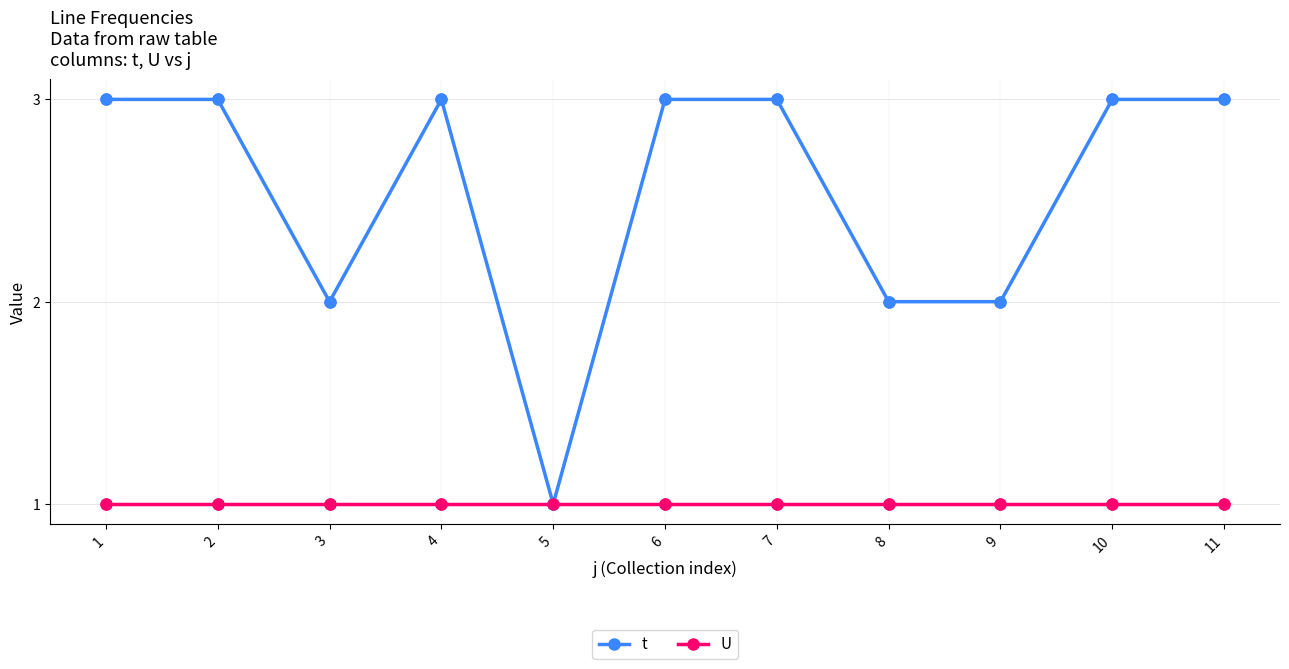

Which series changed the most between 1 and 3?

t